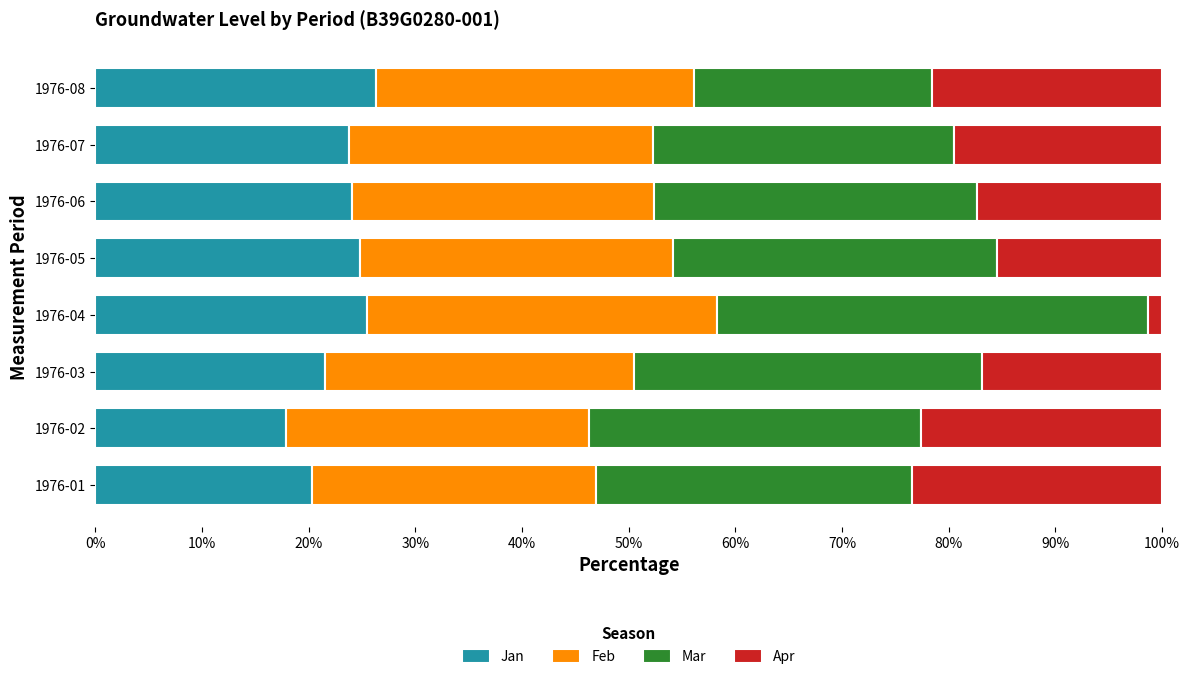

What is the highest value of the Jan series?

26.3